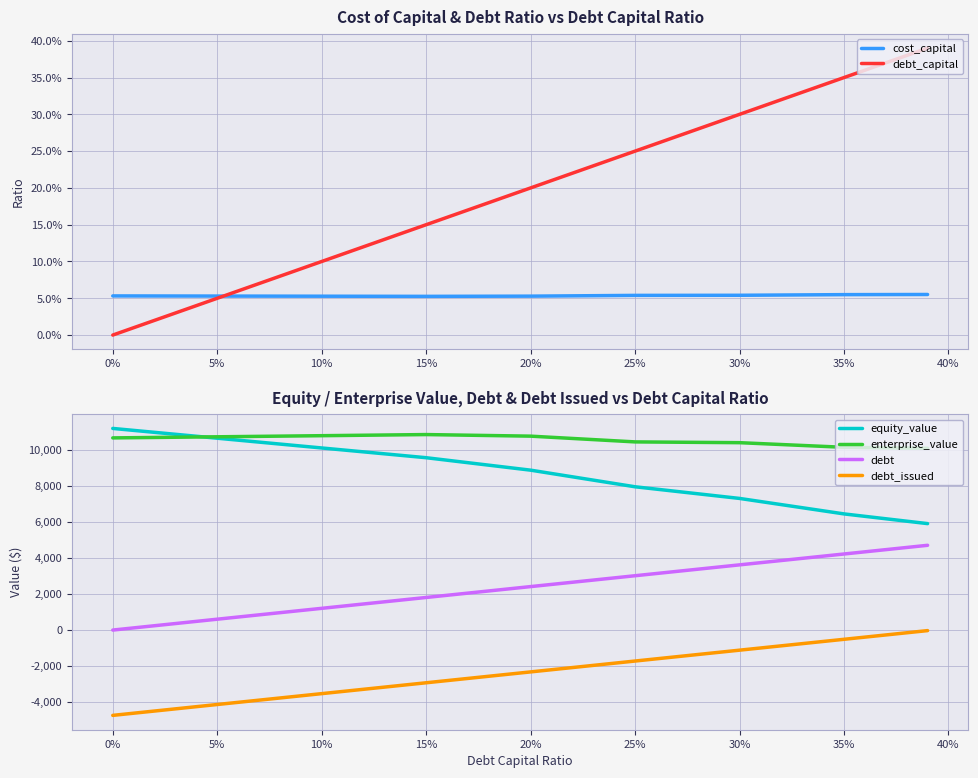

What is the value of the cost_capital point at the 7th from the left?

0.1